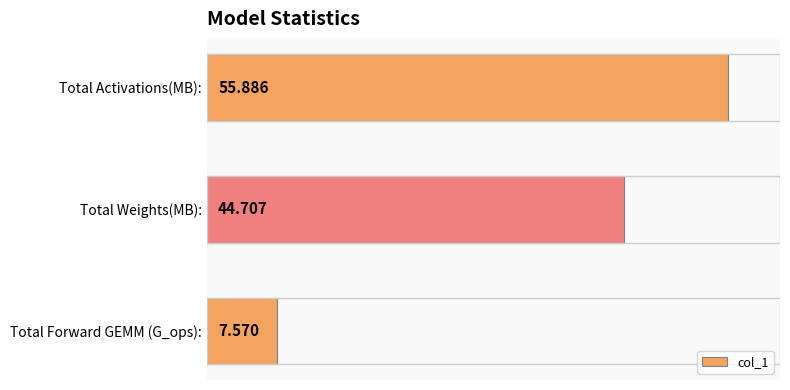

How many values are below 44?

1